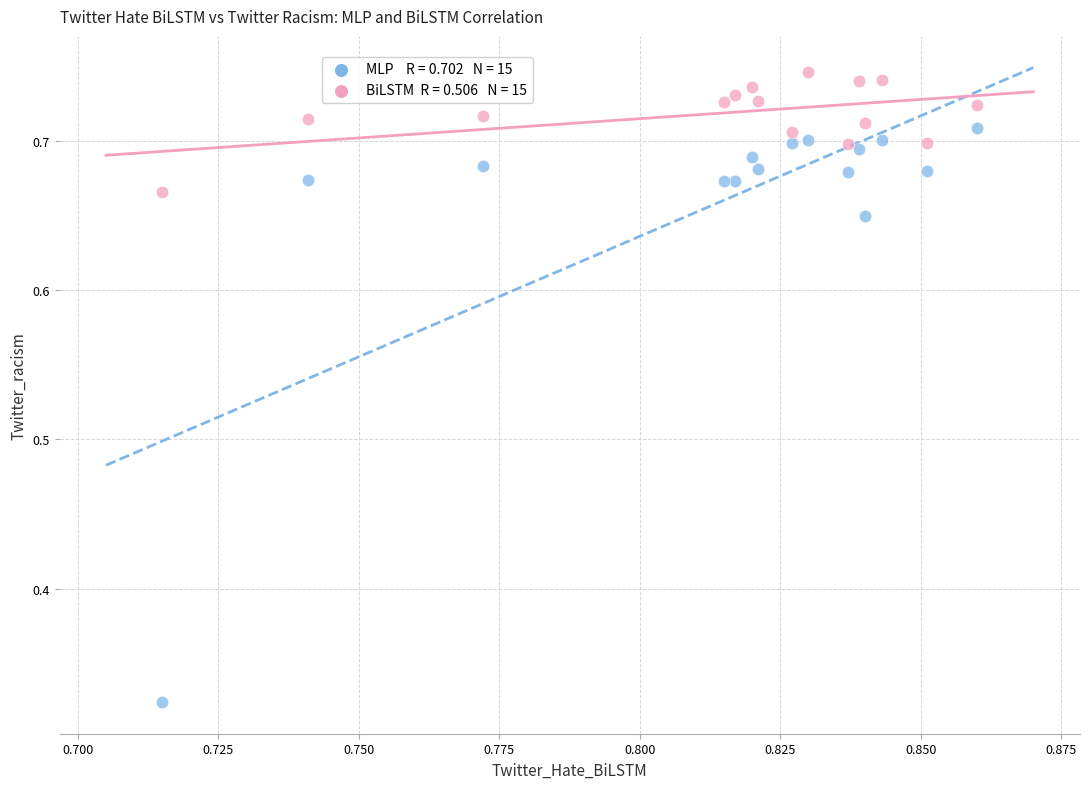

Across all data points, what is the range of Y values (max minus min)?

0.4